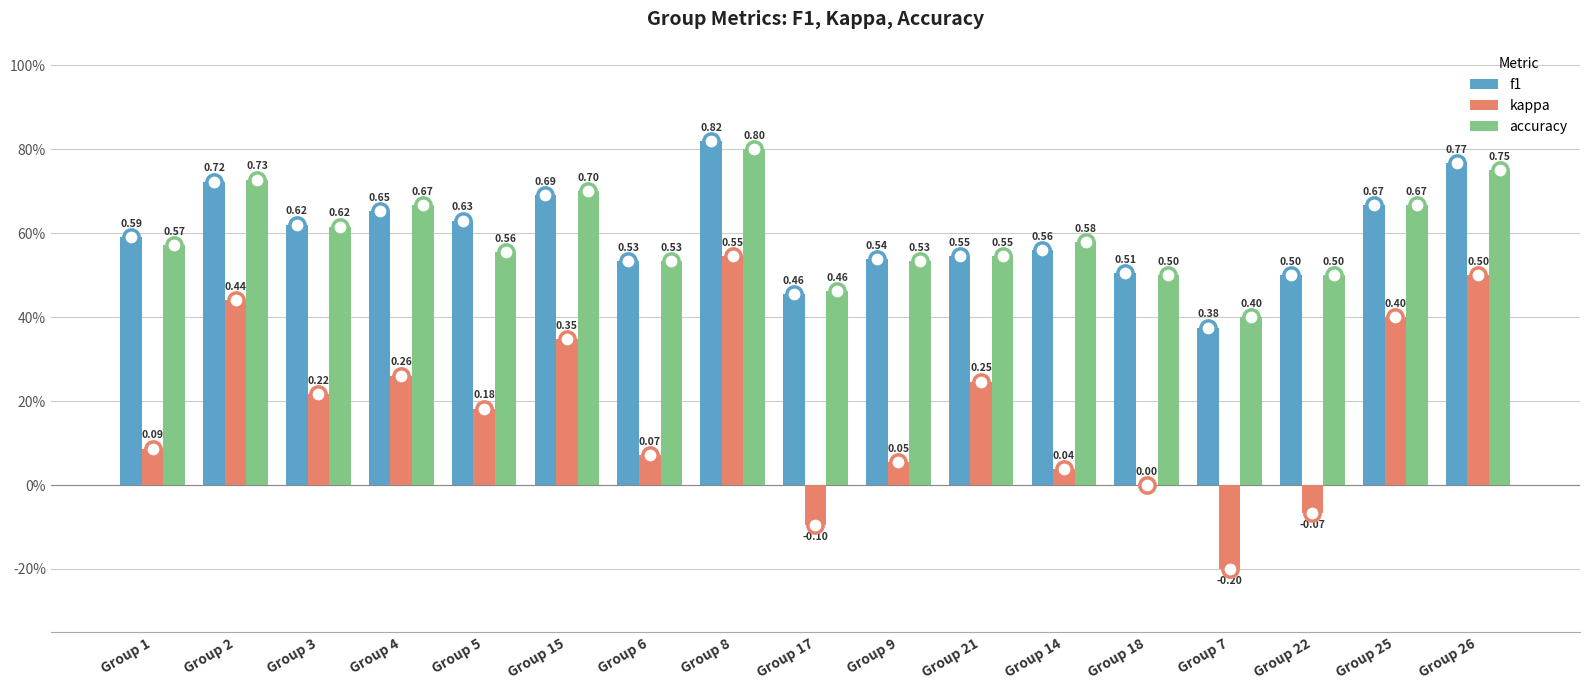

What position from the left is Group 15?

6